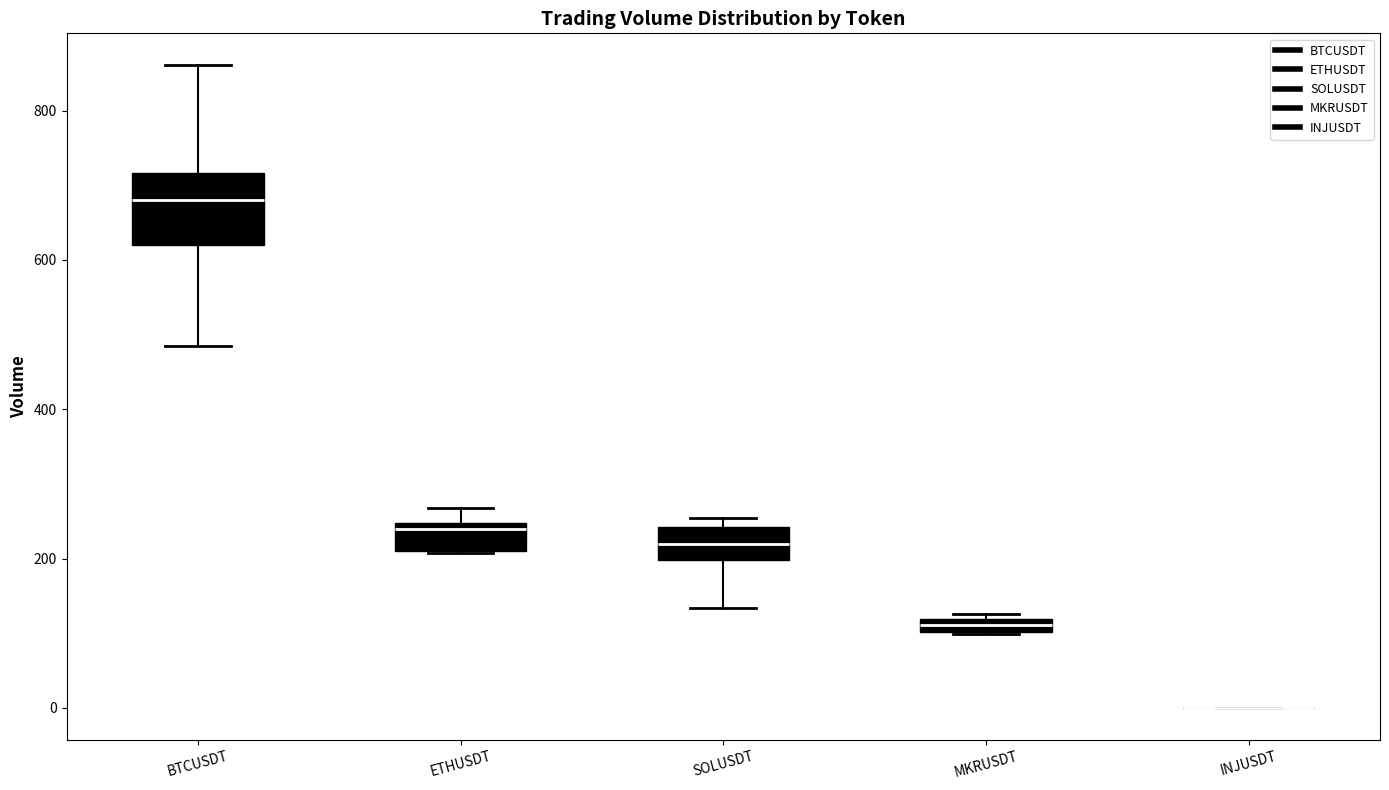

Where is the upper edge of the box for SOLUSDT on the y-axis? The values are not printed on the chart, so give them approximately, as read against the axis.

240